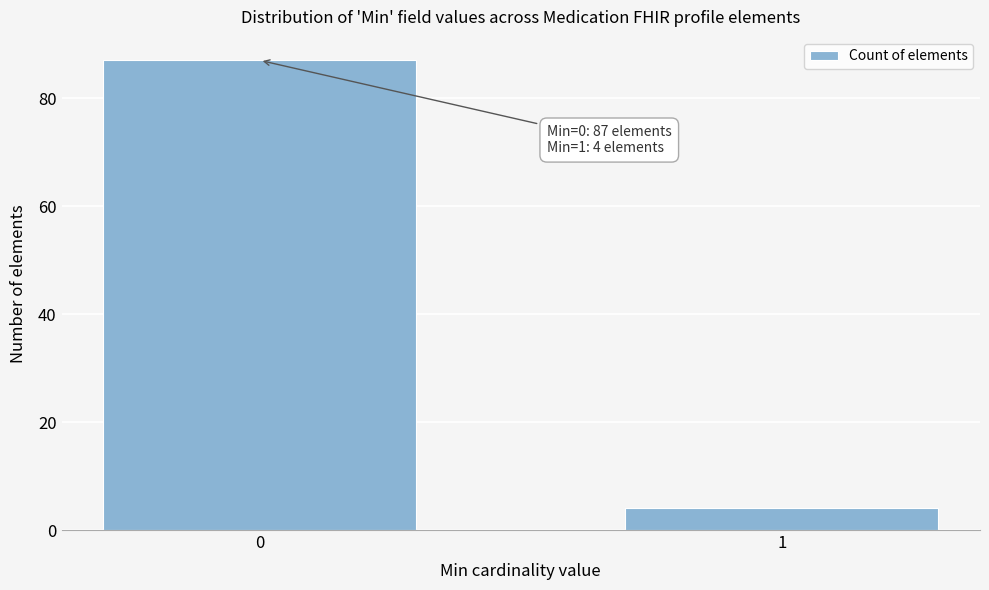

Reading right to left, what are all the values shown in this chart?

1=4	0=87